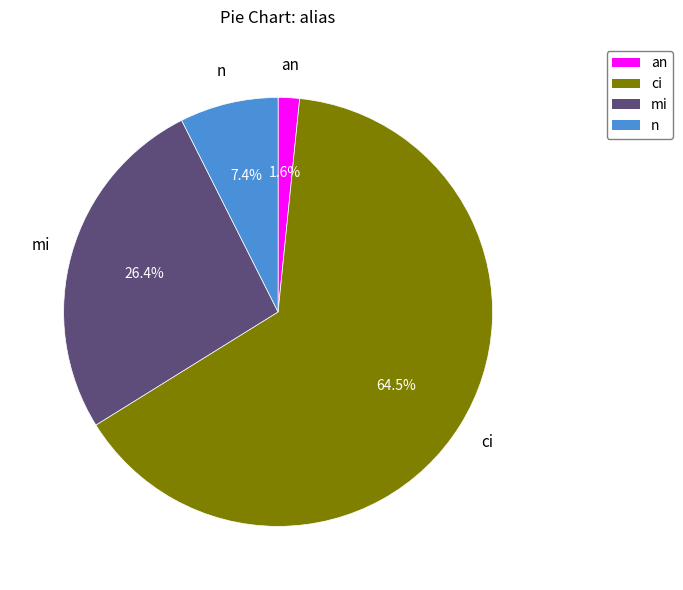

What percentage is the n slice, to the nearest percent?

7%